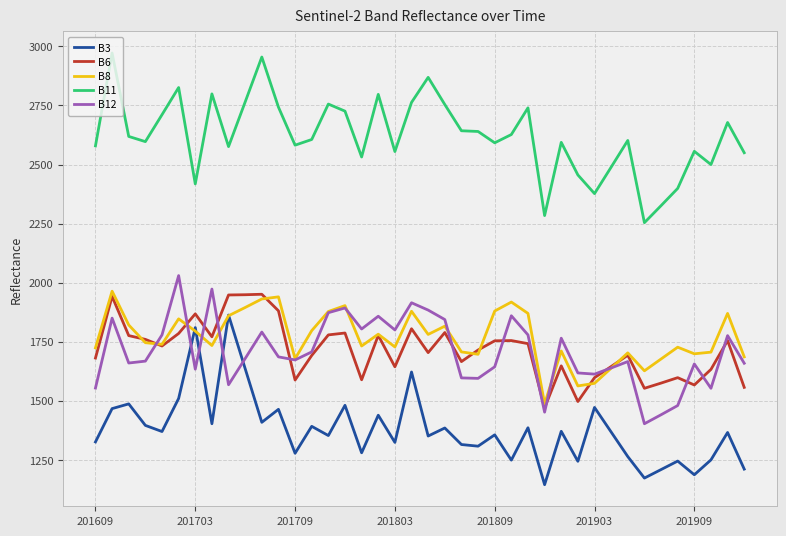

Which series has the largest total across all categories?

B11